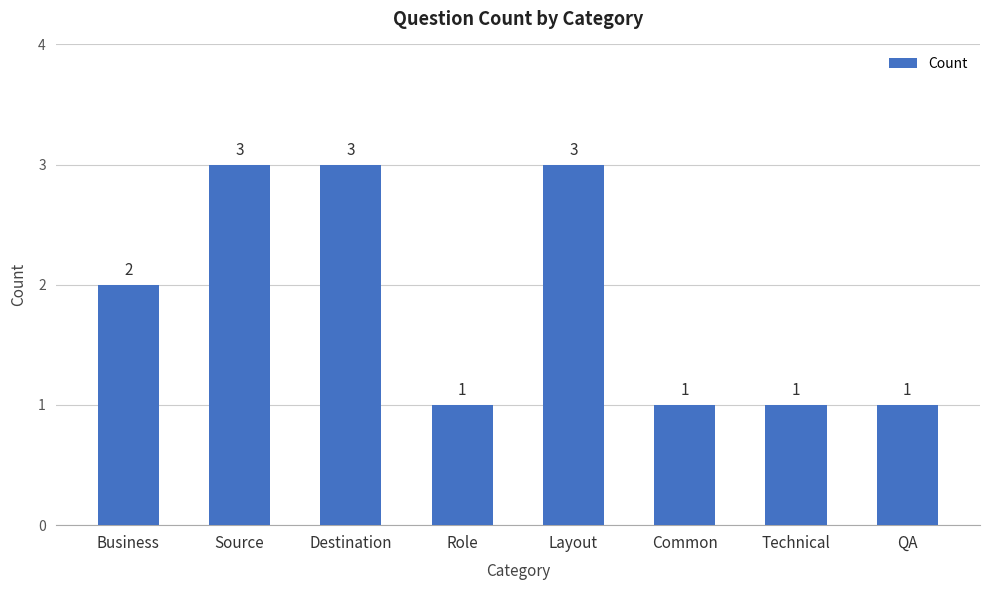

What is the sum of all values?

15